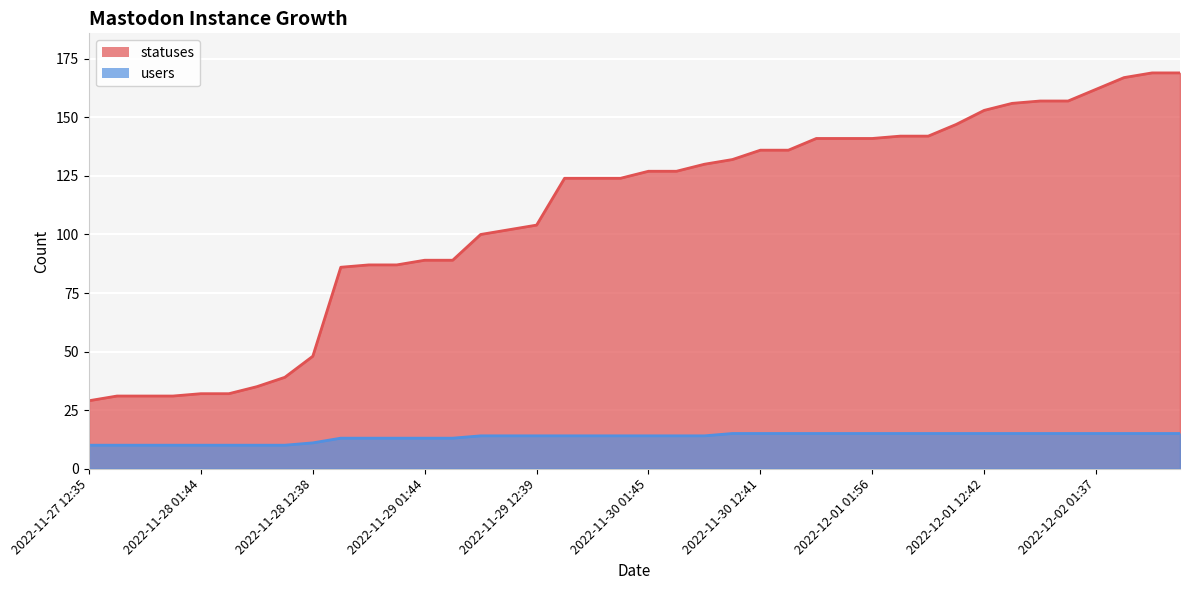

Is the value of users at 2022-11-28 01:44 greater than the value of statuses at 2022-12-01 09:20?

No